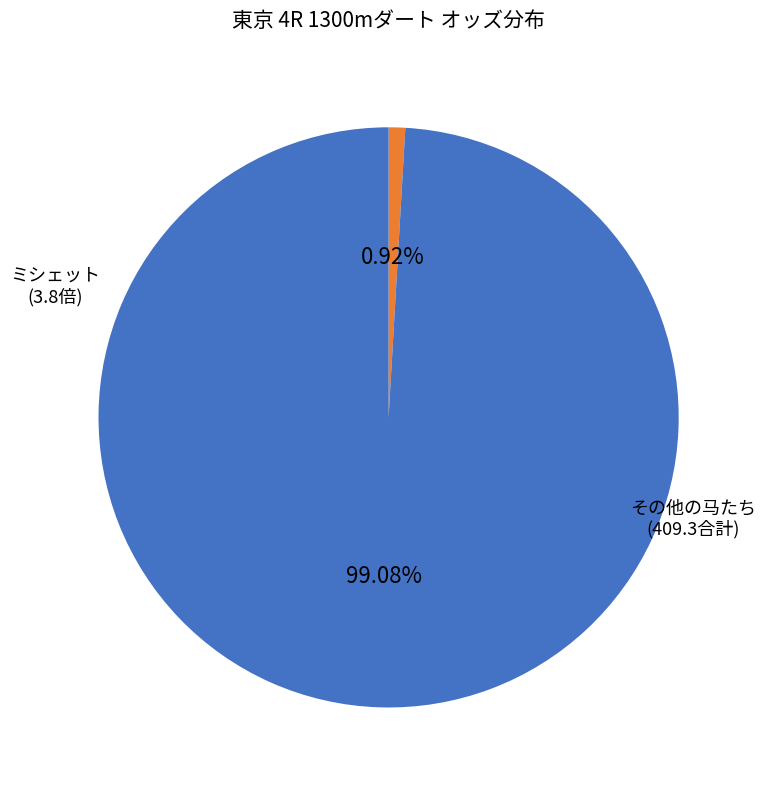

Does any single category account for the majority?

Yes